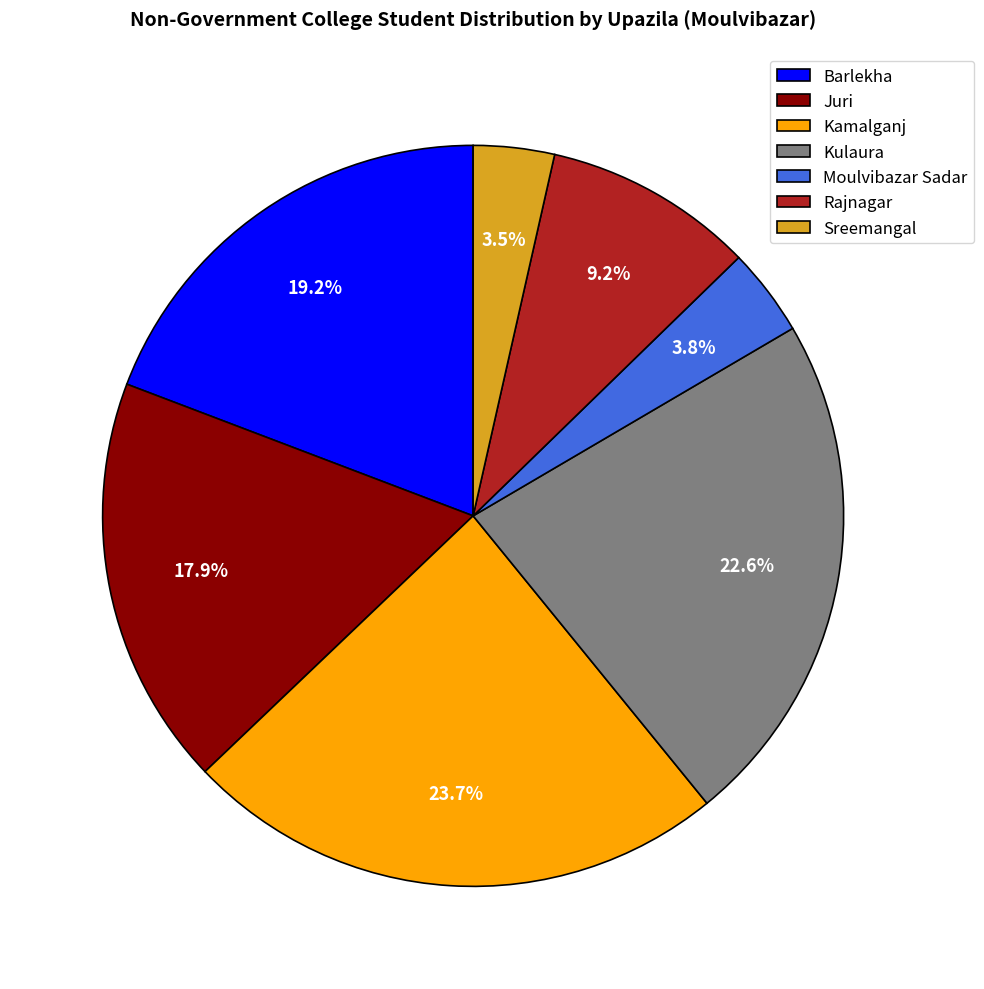

To the nearest percent, what is the difference between the largest and smallest slice percentages?

20%